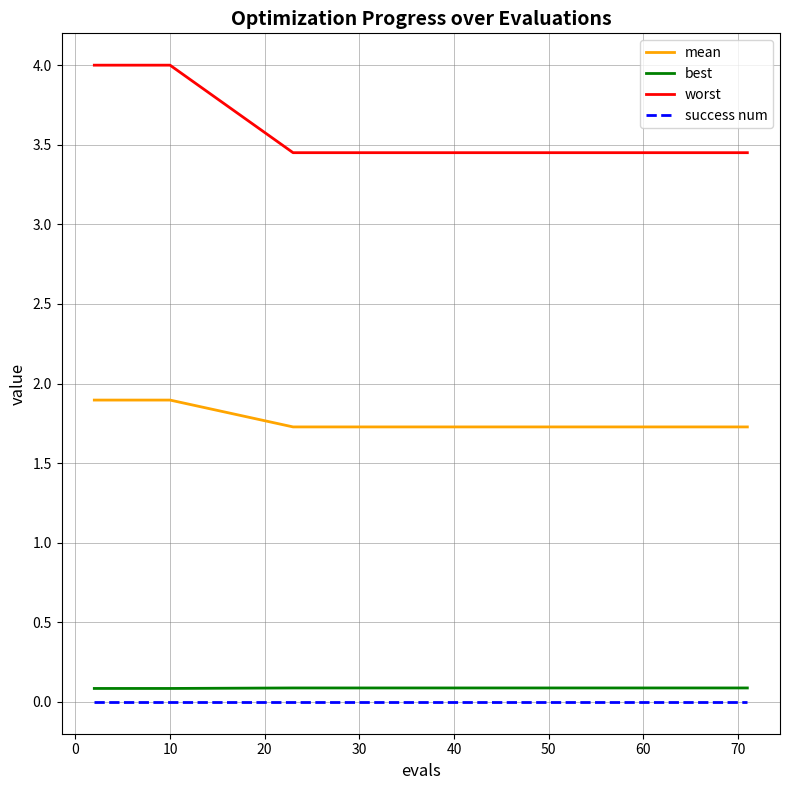

Which series has the widest spread of values?

worst